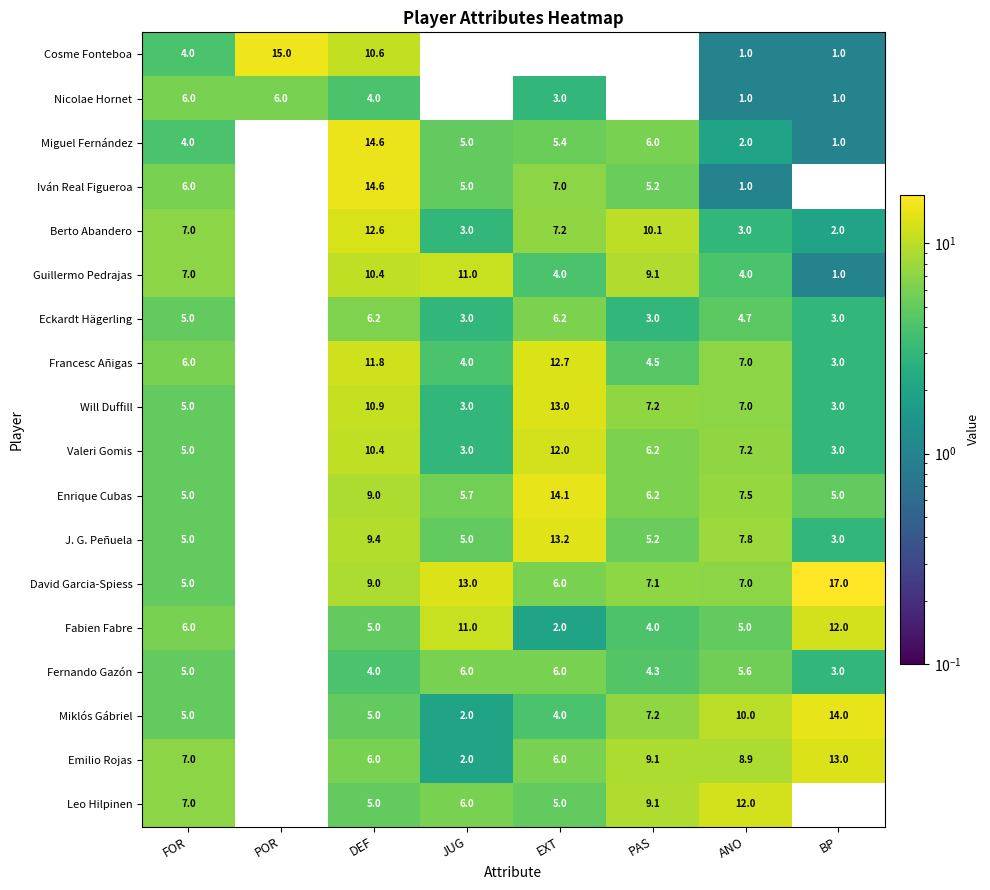

What is the difference between the highest and lowest values at ANO?

11.0